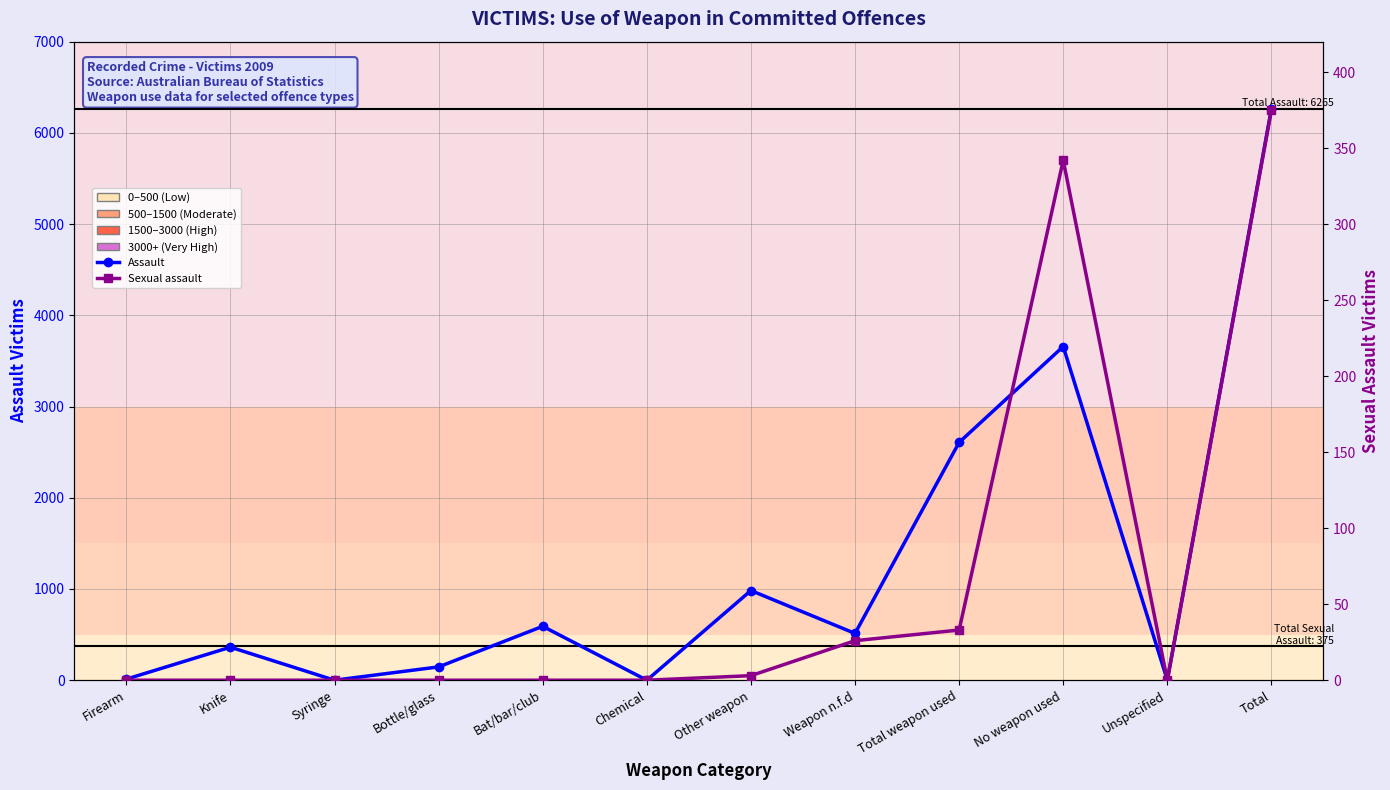

True or false: Assault has more than 1 interior local peaks.

True